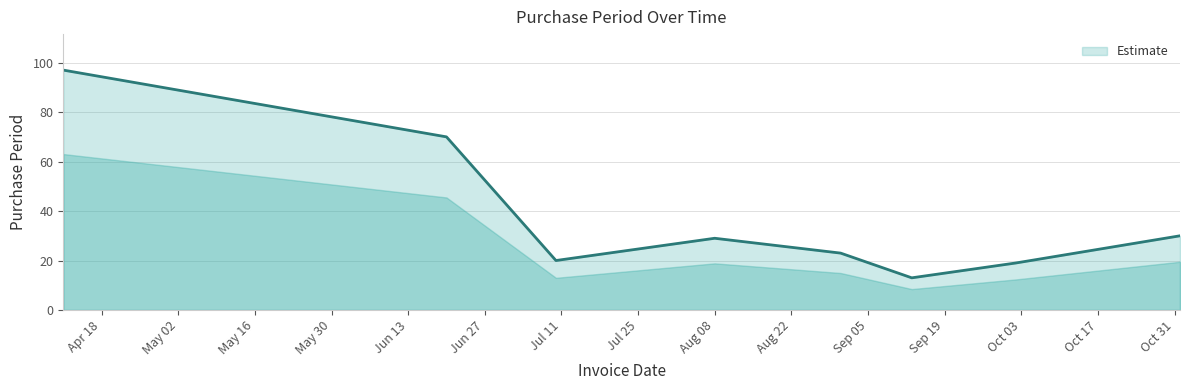

What is the maximum value shown in the chart?

97